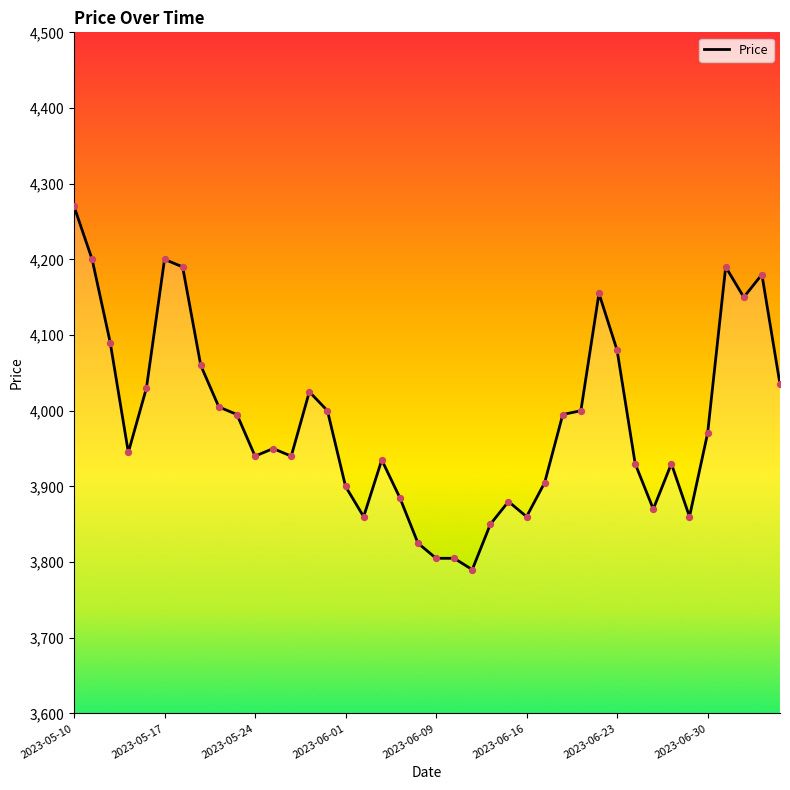

What is the maximum value shown in the chart?

4270